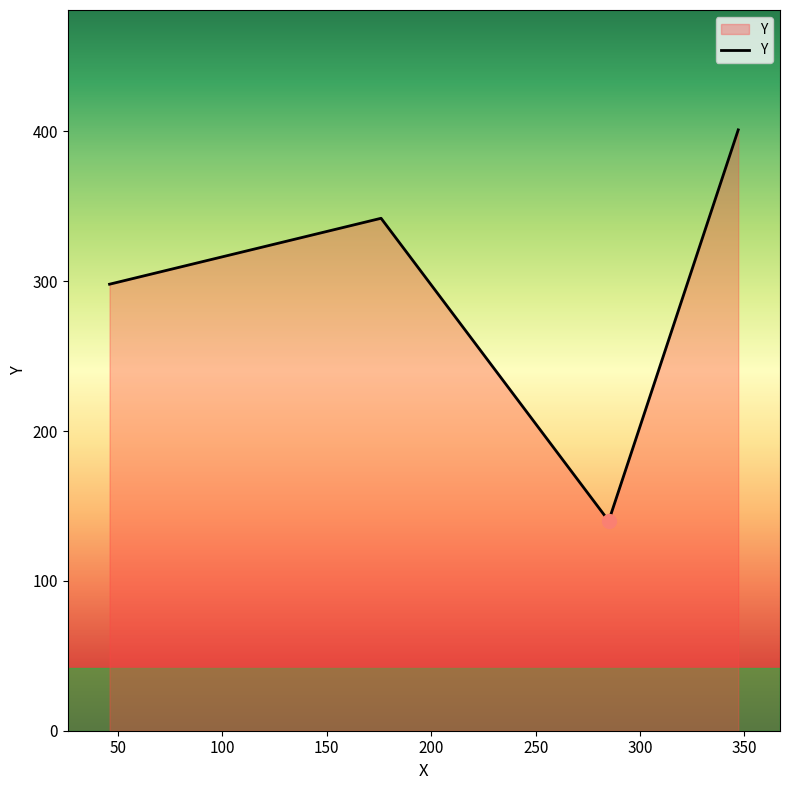

What is the difference between the maximum and minimum values?

261